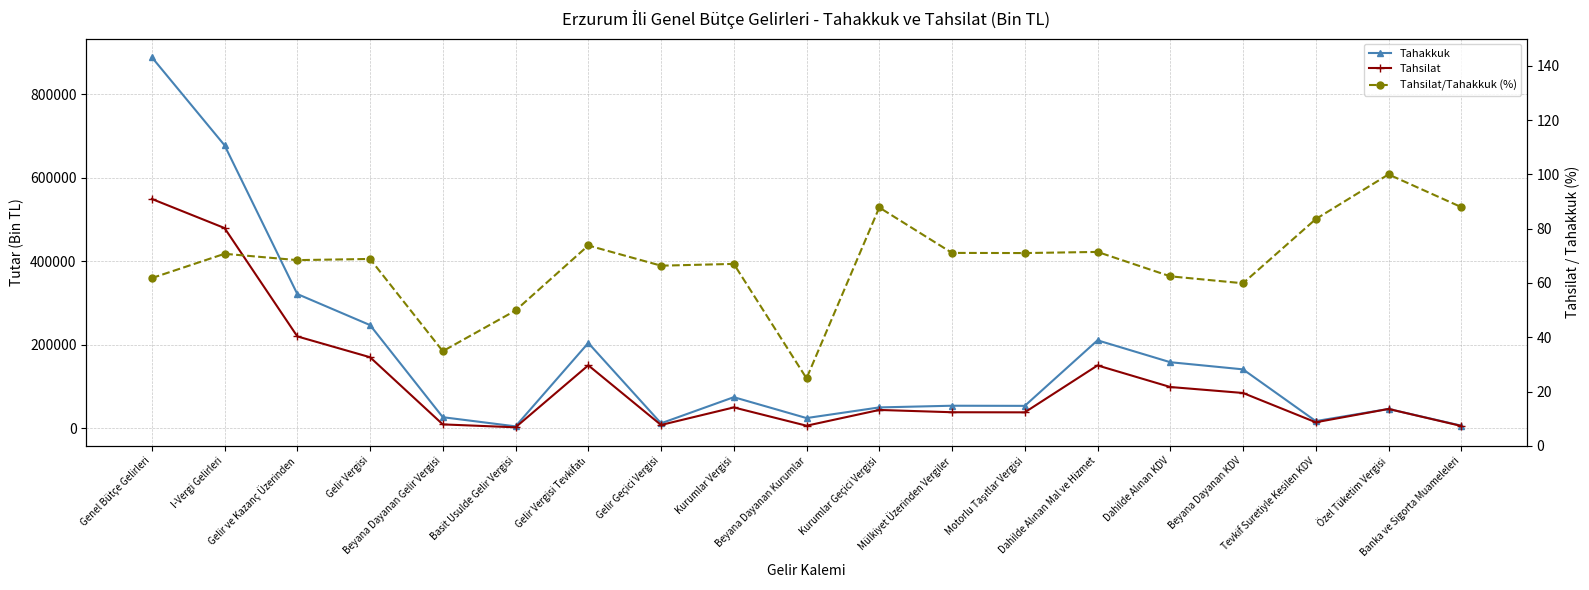

True or false: Tahakkuk and Tahsilat intersect in this chart.

False